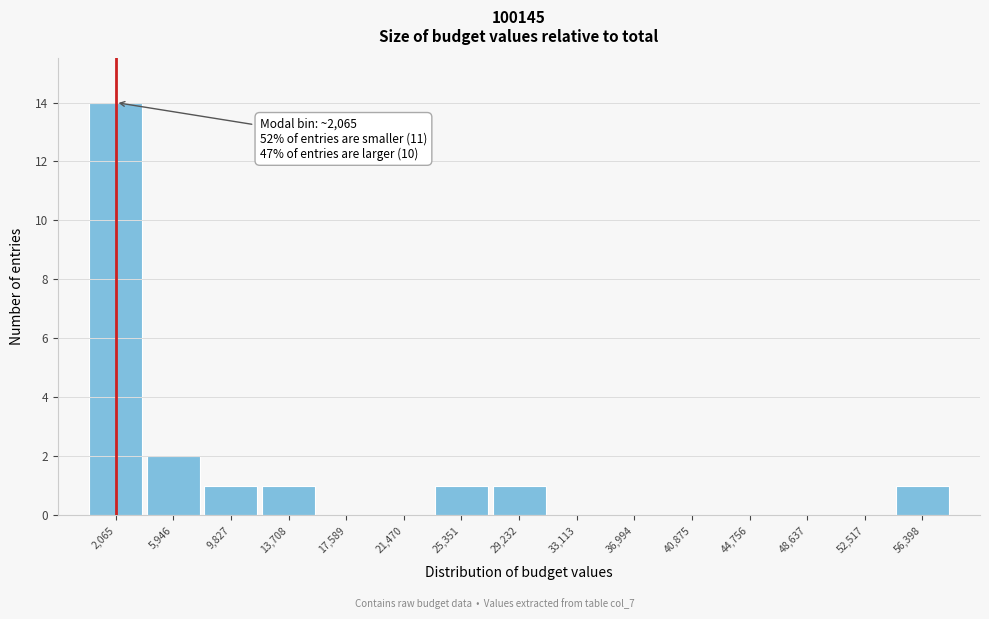

Over which range of the x-axis is the bar tallest?

0 to 4000